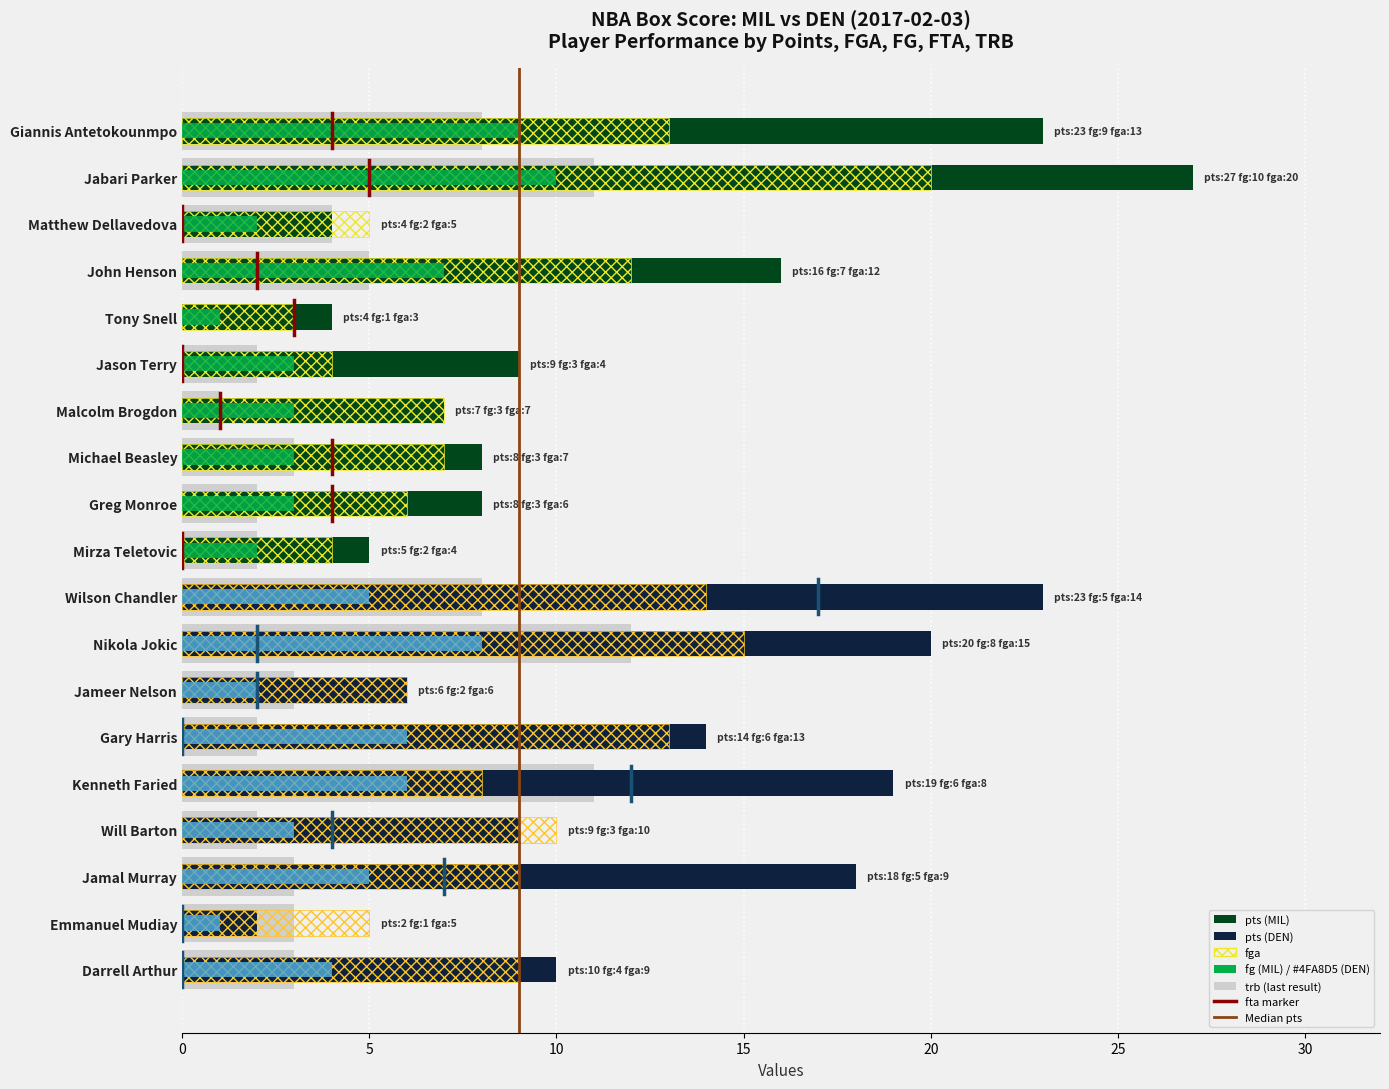

How many groups of bars are there?

2